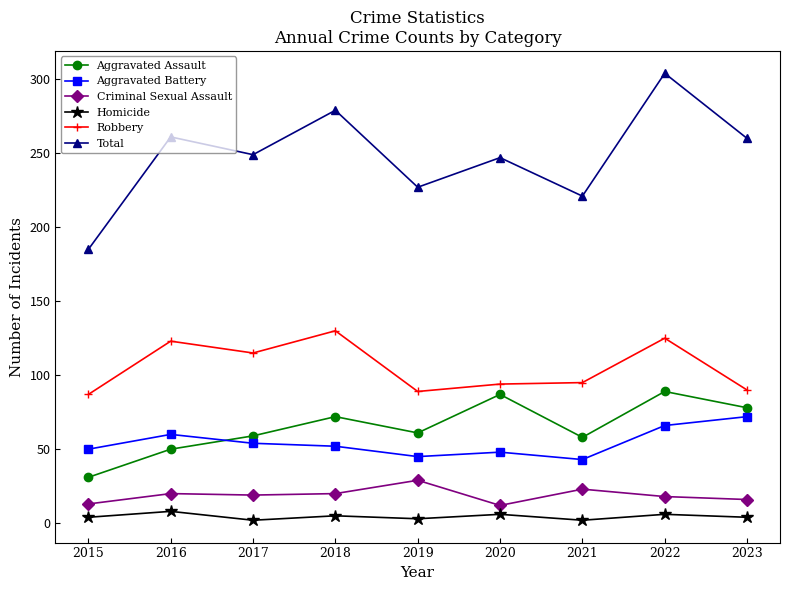

What is the total value across all series at 2023?

520